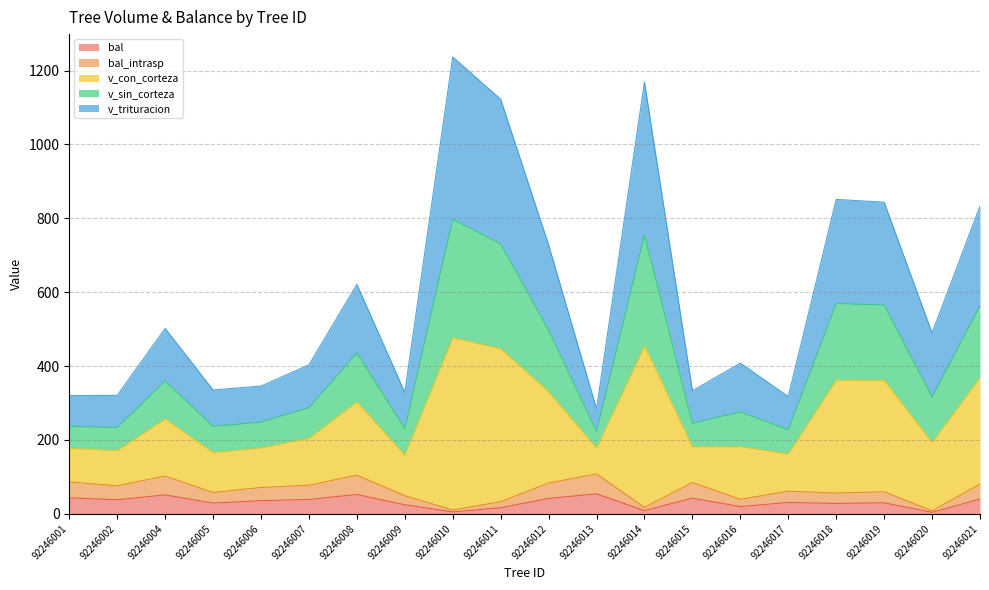

What is the difference between the second highest and minimum values in the bal series?

48.4